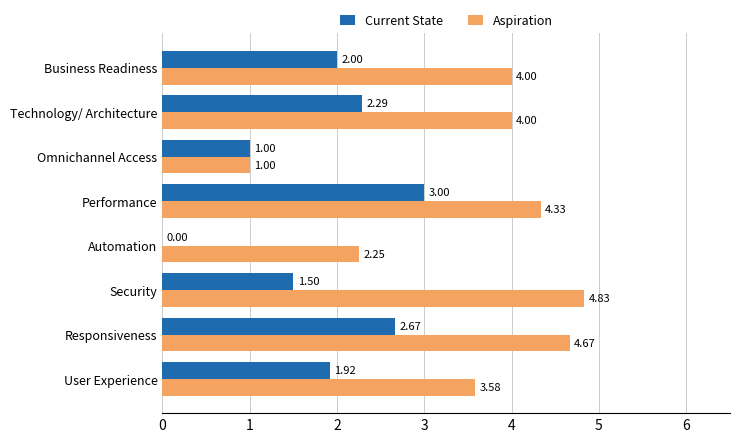

Which series changed the most between Responsiveness and Security?

Current State